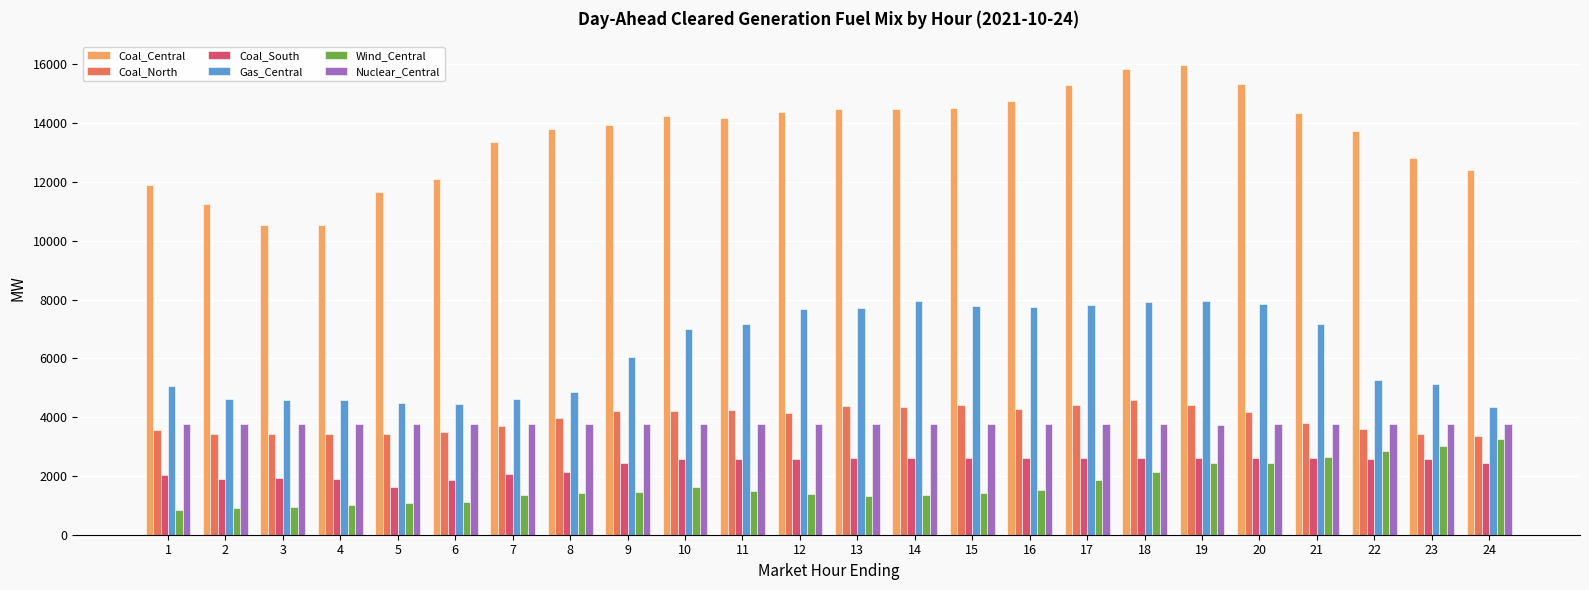

What is the total value across all series at 20?

36143.0